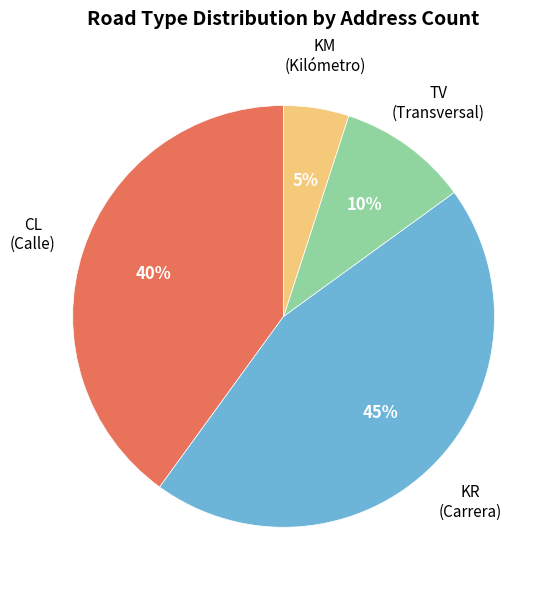

To the nearest percent, what is the difference between the CL and KM slice percentages?

35%